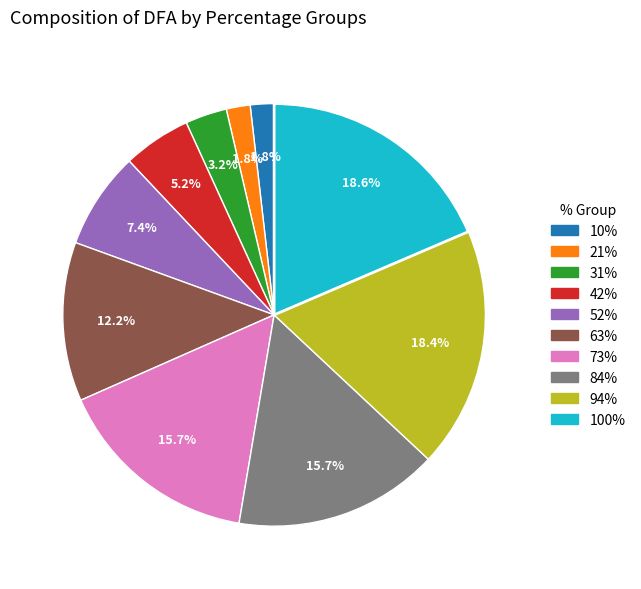

What is the ratio of the value at 52% to the value at 42%?

1.4